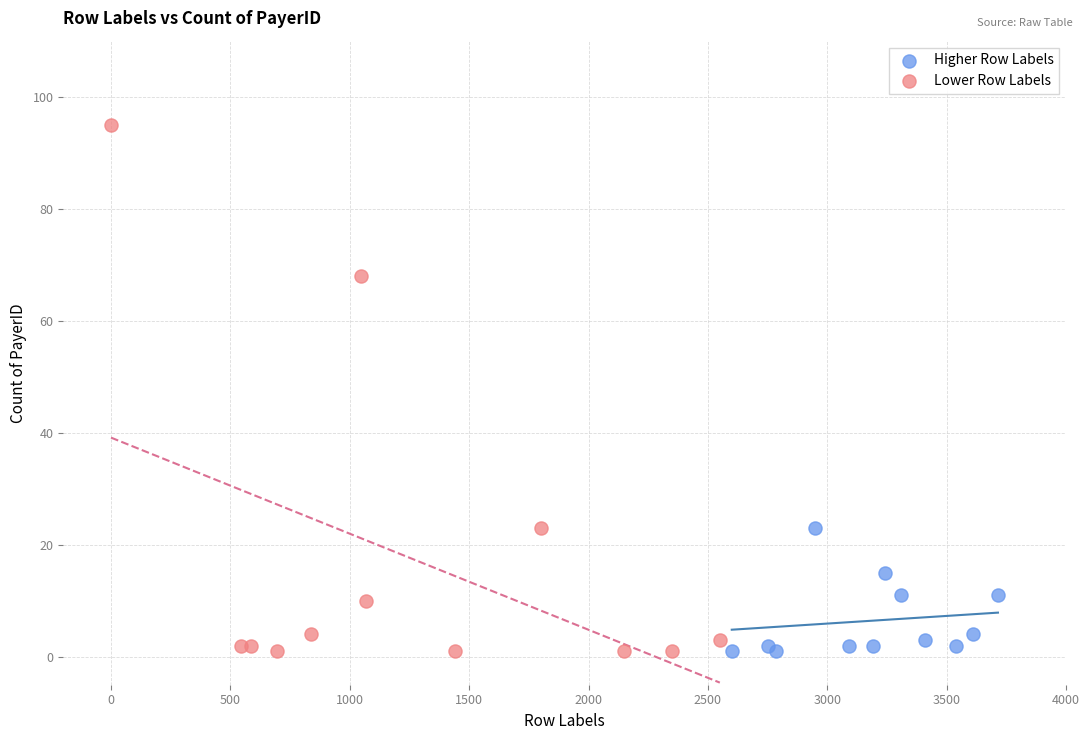

Which series reaches the maximum Y coordinate?

Lower Row Labels